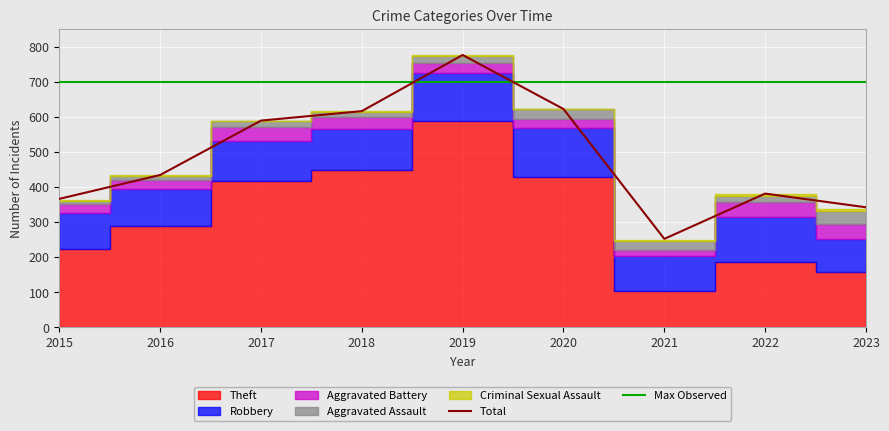

At which category is the sum across all series the highest?

2019